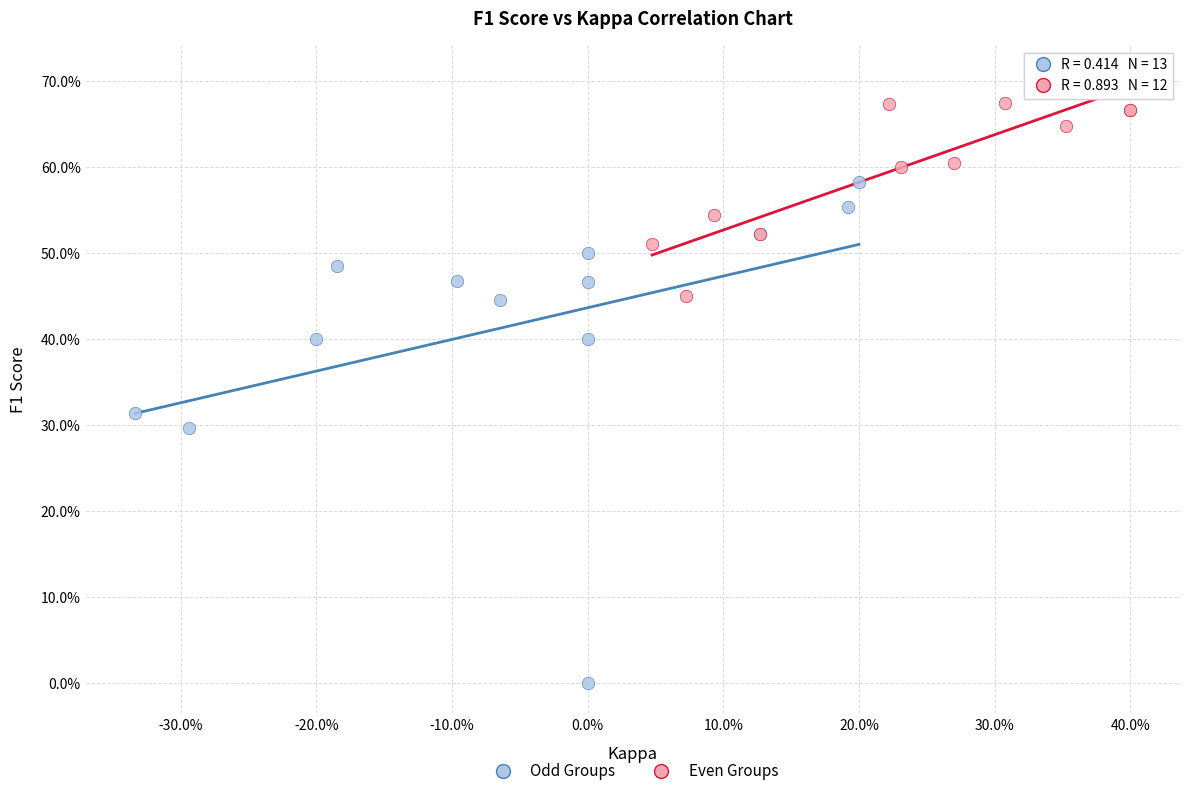

Which series contains the lowest Y value?

Odd Groups